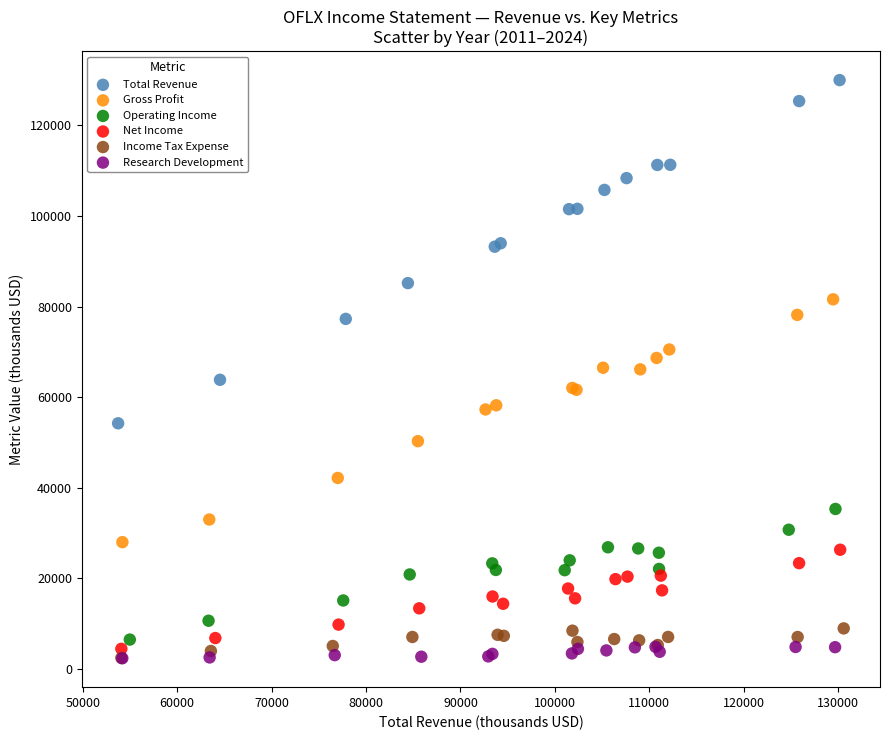

Which series contains the highest Y value?

Total Revenue